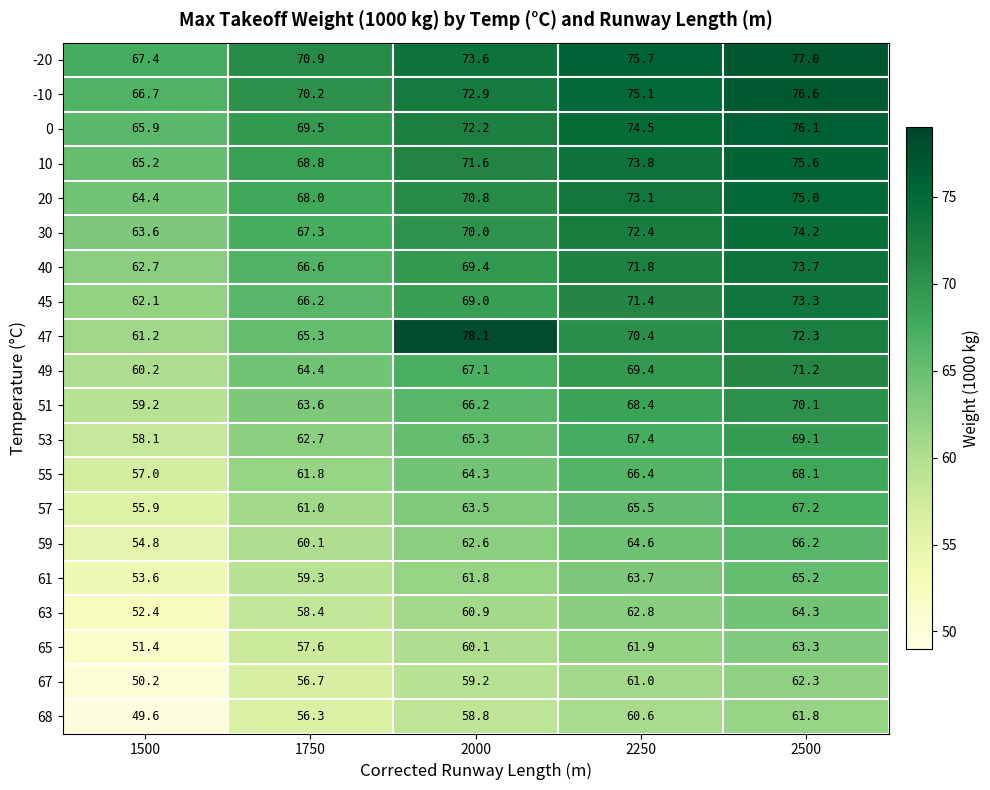

At which label does 10 first exceed 71?

2000